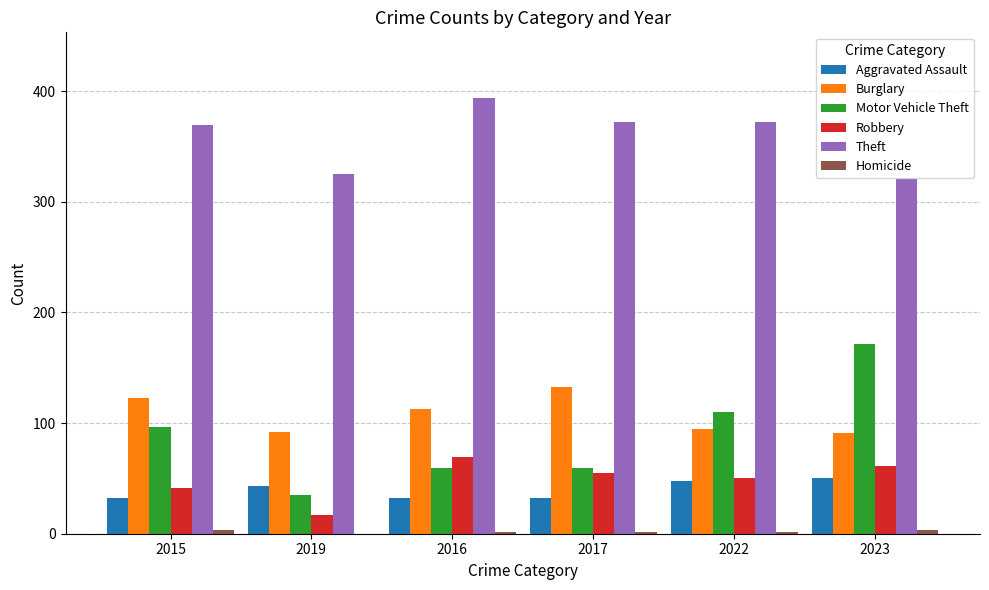

What is the total value across all series at 2023?

697